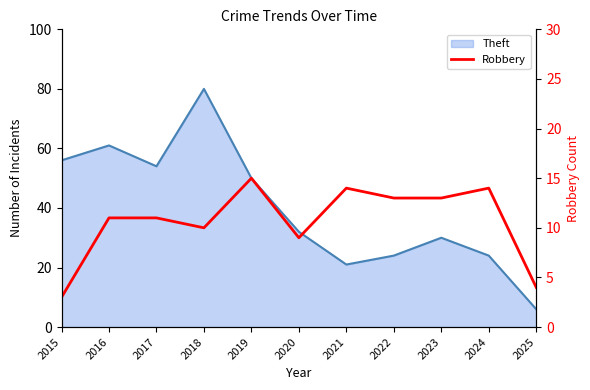

Which label corresponds to the smallest value in the chart?

2015